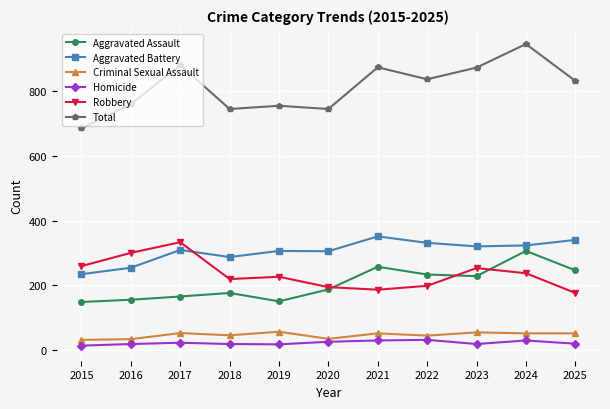

True or false: Total and Criminal Sexual Assault intersect in this chart.

False